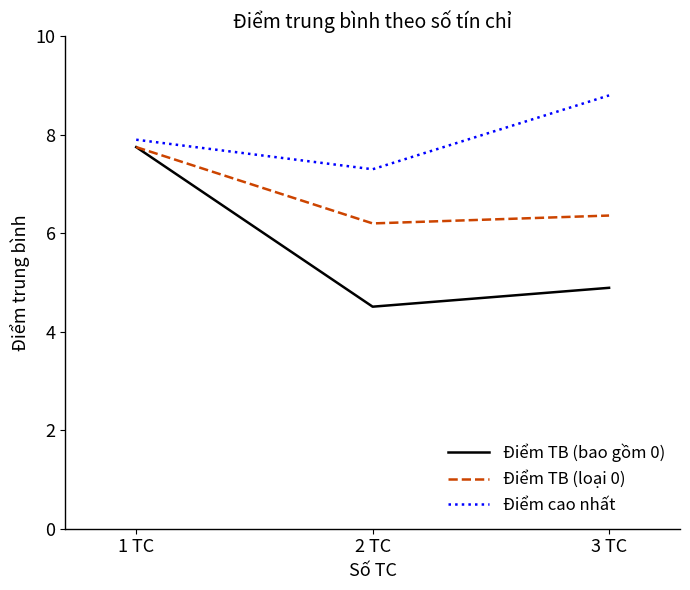

What position from the right is 3 TC?

1